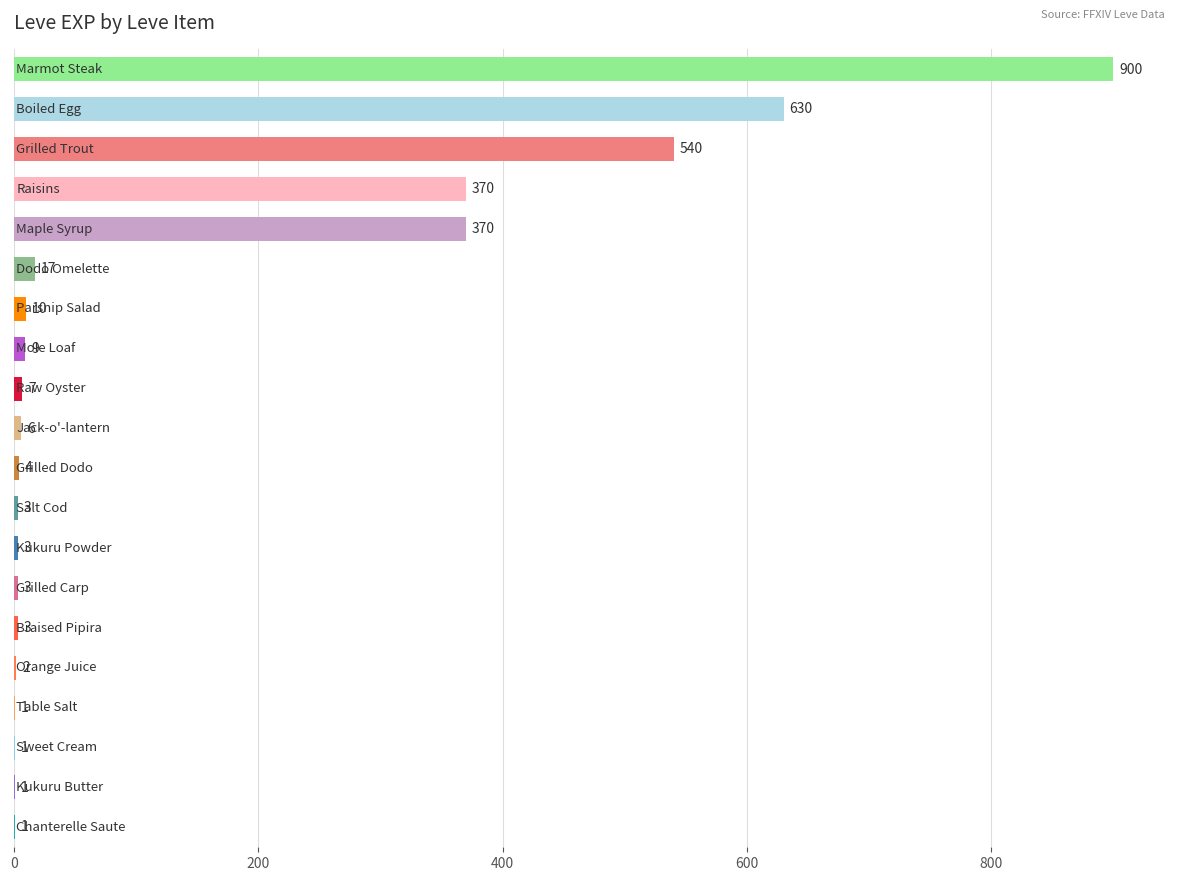

Are the bars horizontal?

Yes